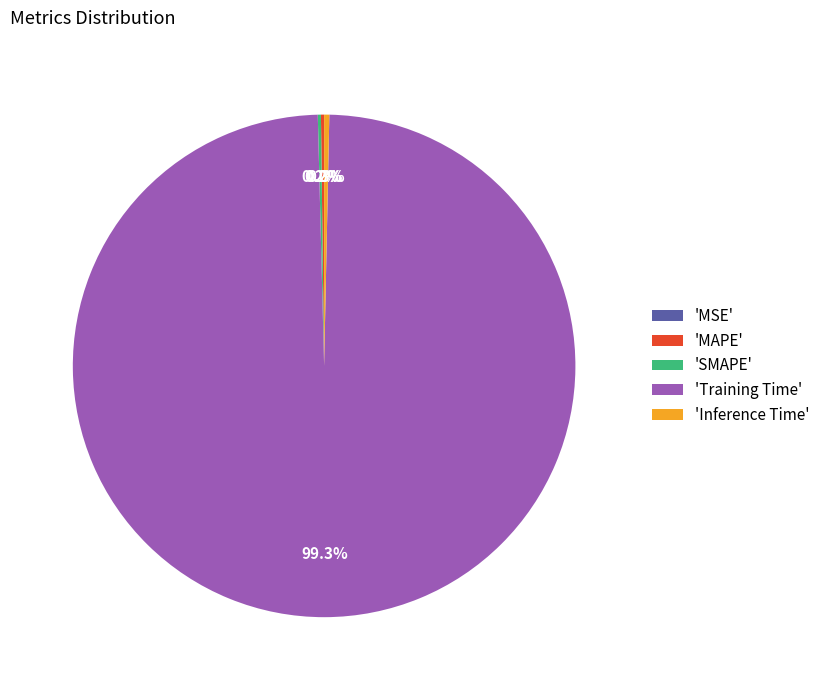

How much of the chart is everything except 'Inference Time'?

99.7%